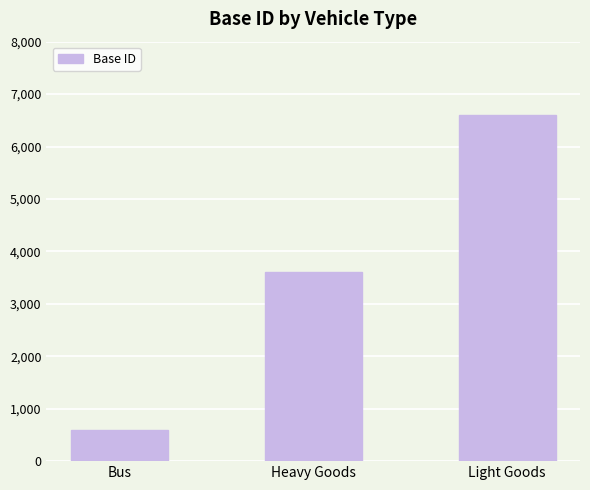

Reading right to left, transcribe all the data shown in this chart.

6600	3600	600